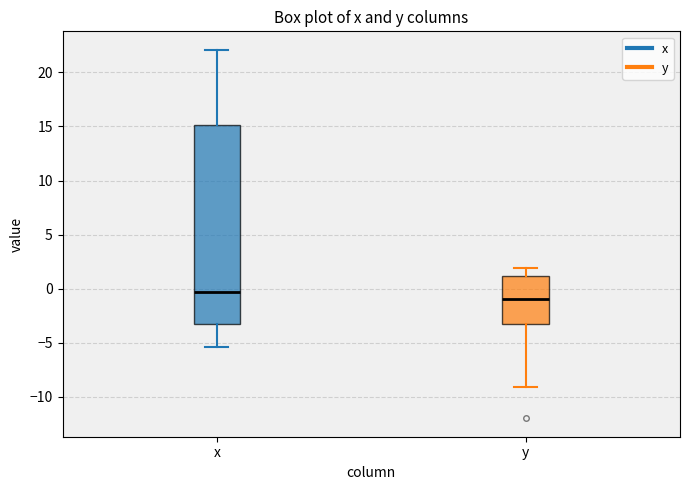

Comparing the boxes themselves (not the whiskers), which one is the tallest?

x